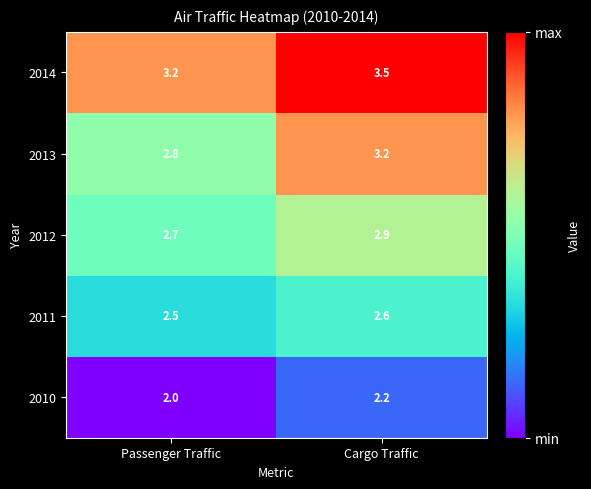

True or false: 2013 has a value of 2.8 at Passenger Traffic.

True